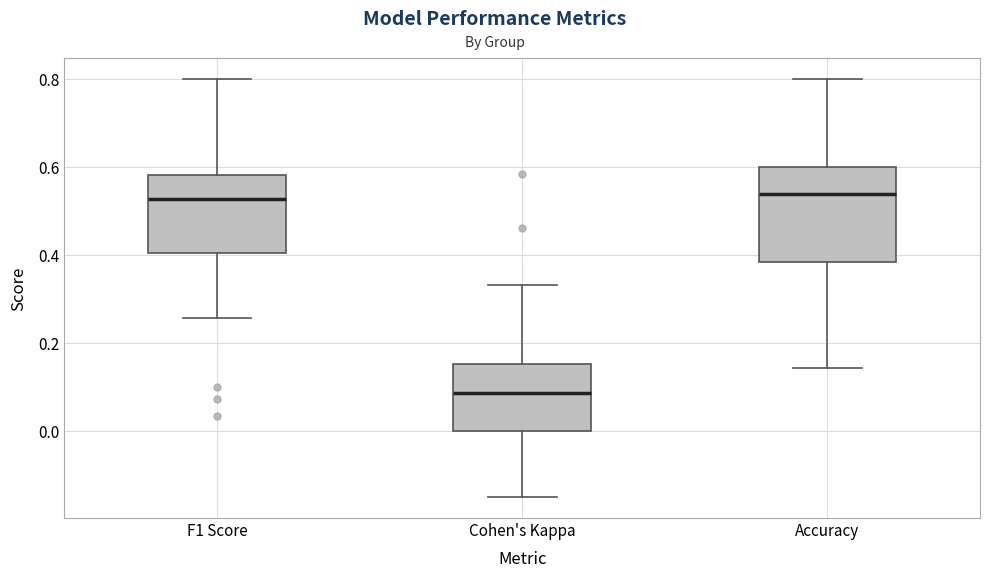

Where does the median line of the box for F1 Score sit on the y-axis? The values are not printed on the chart, so give them approximately, as read against the axis.

0.52